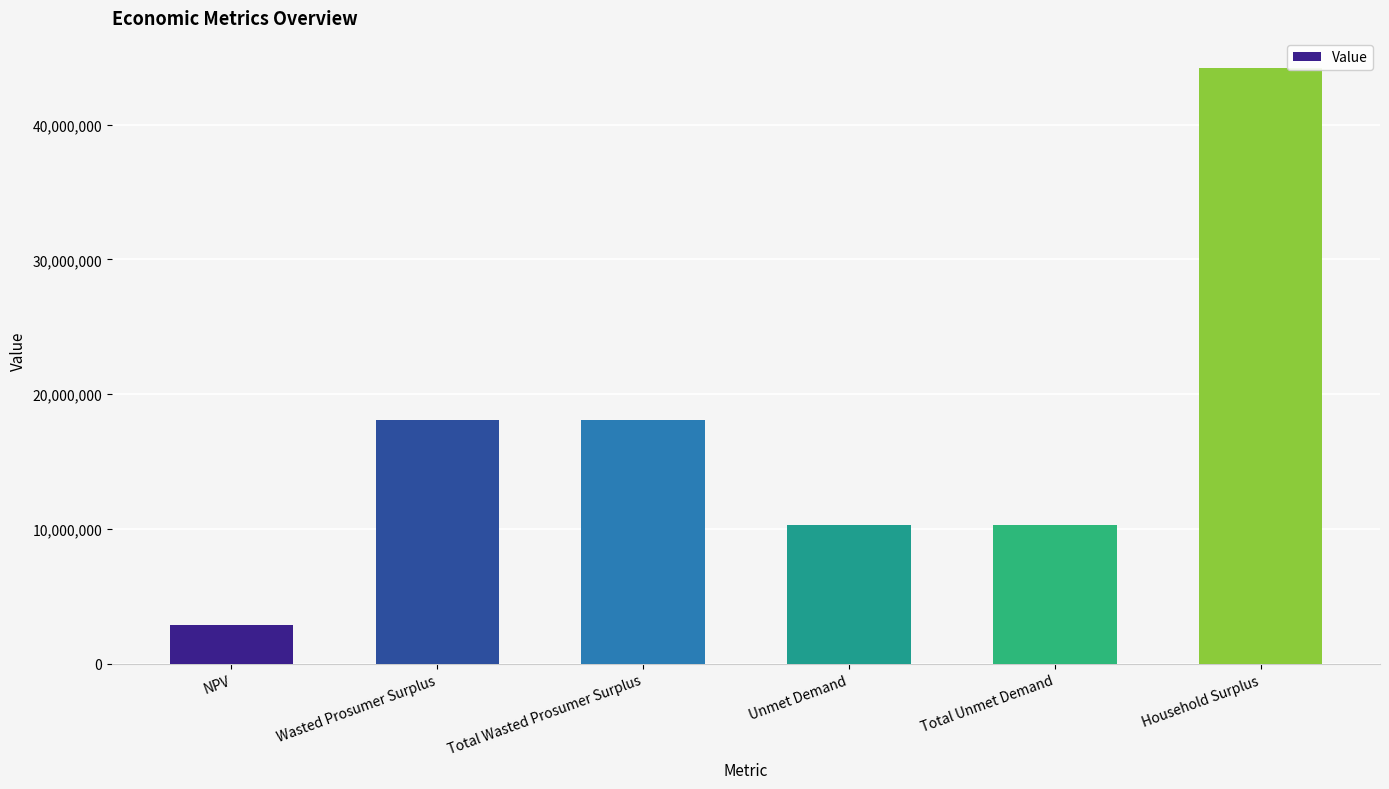

Is it true that the value at Wasted Prosumer Surplus is 18093321.8?

True